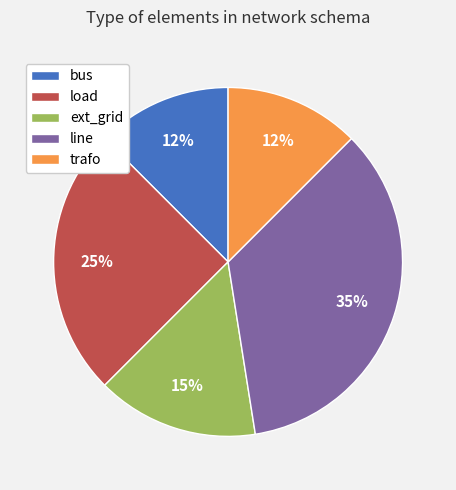

Approximately how many times larger is the value at ext_grid compared to trafo?

1.2